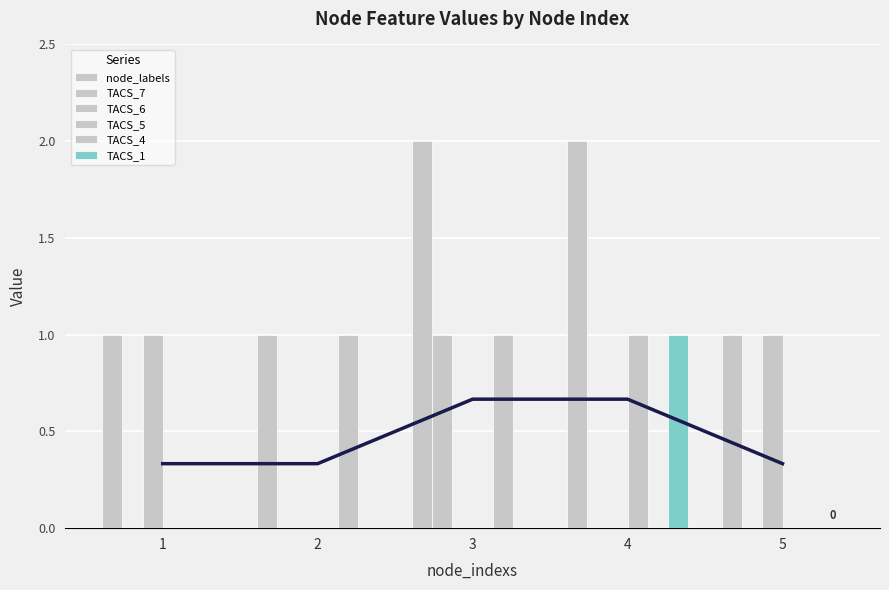

Is the value of TACS_6 at 4 greater than the value of node_labels at 3?

No